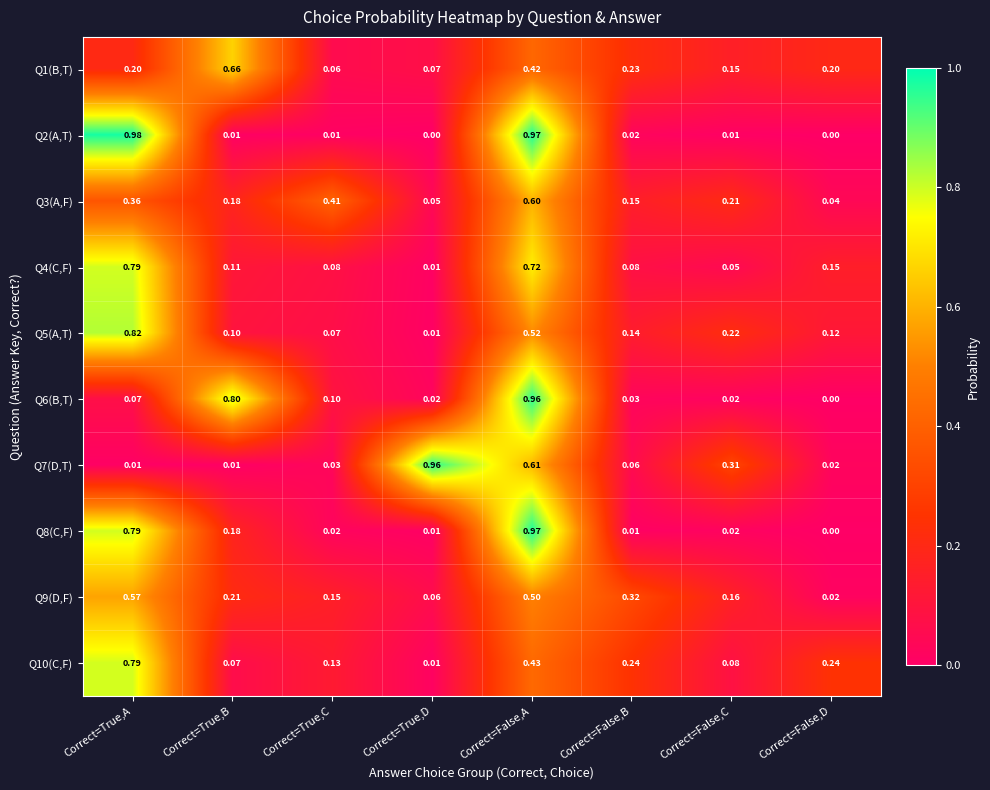

How many data points does each series have?

8